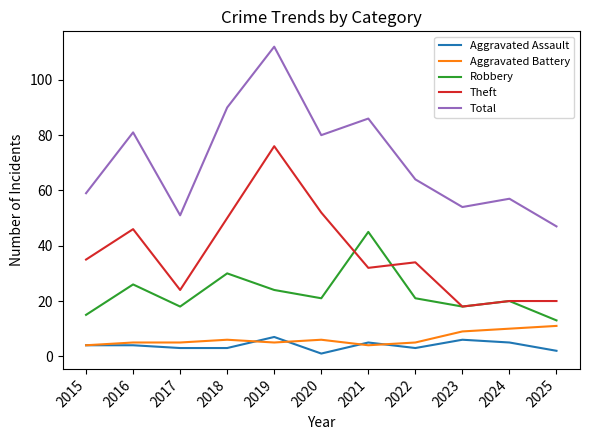

Which category has the lowest value across all series?

2020